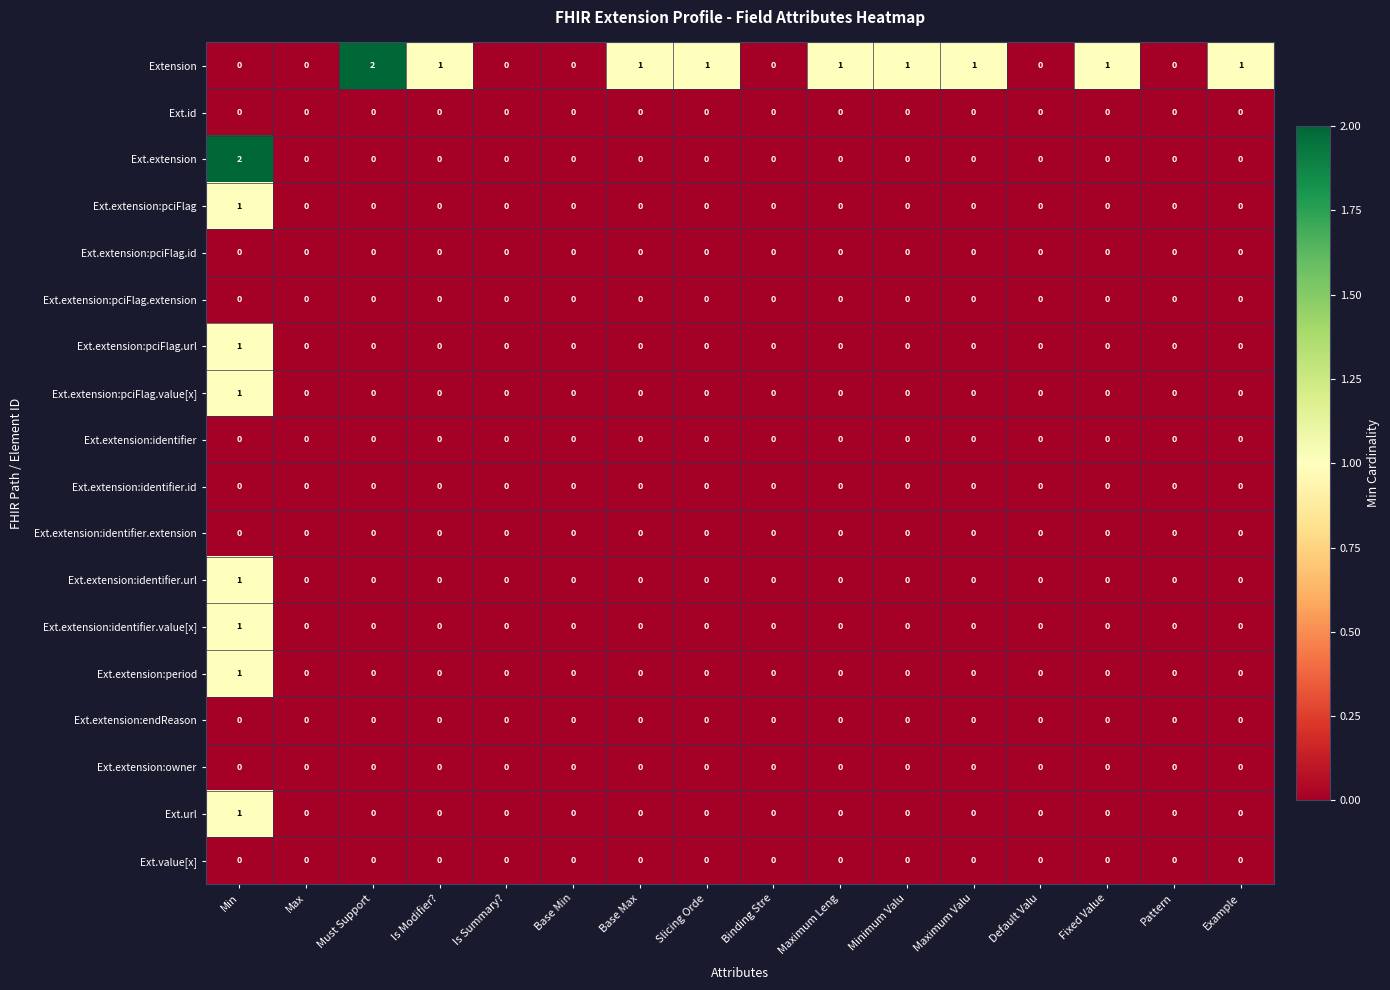

At which category is the sum across all series the highest?

Min